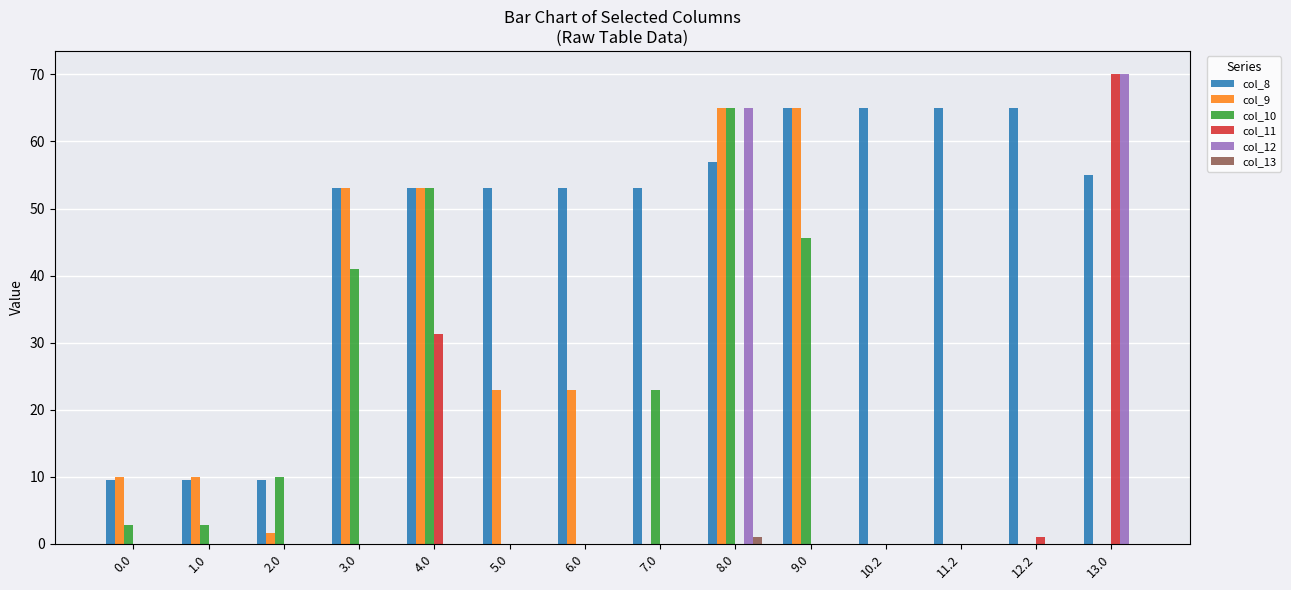

What is the maximum value shown in the chart?

70.0